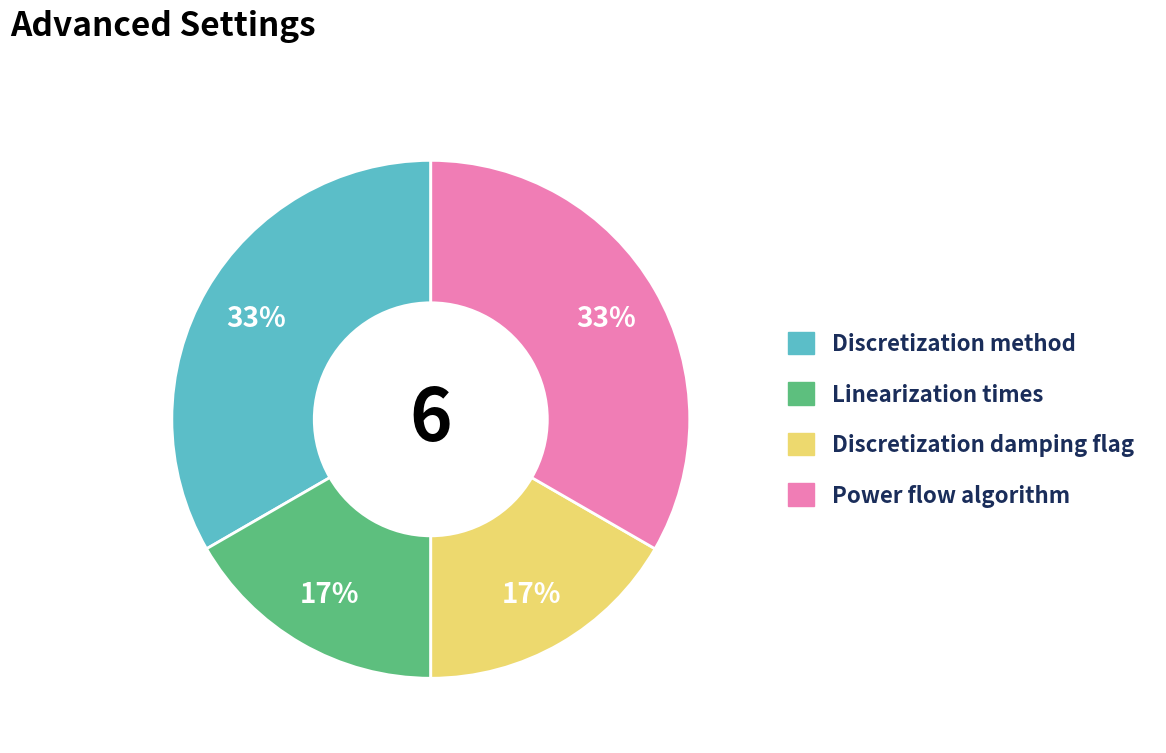

Which has a higher value, Linearization times or Power flow algorithm?

Power flow algorithm